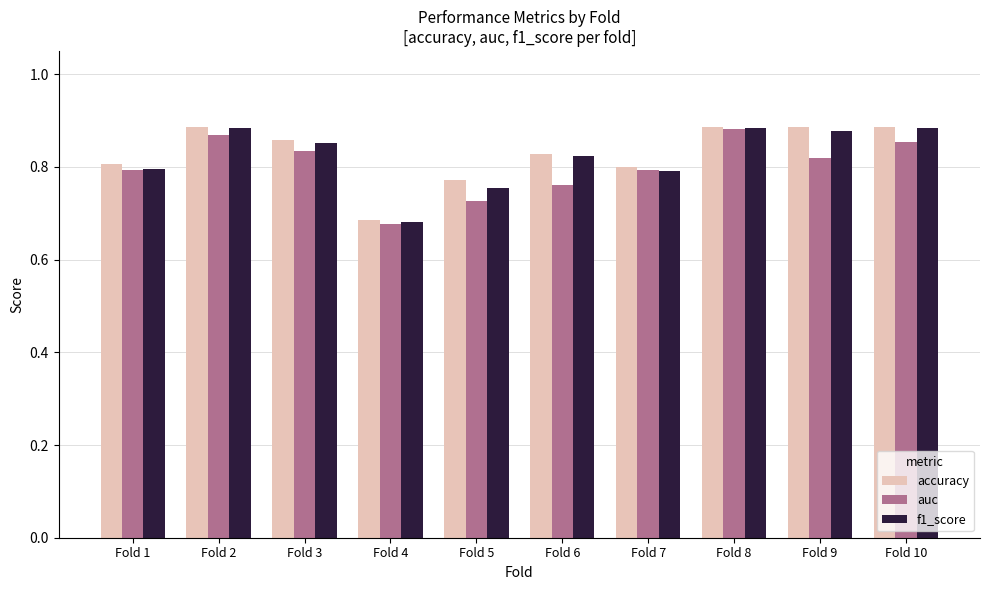

At which label is f1_score closest to 0?

Fold 4